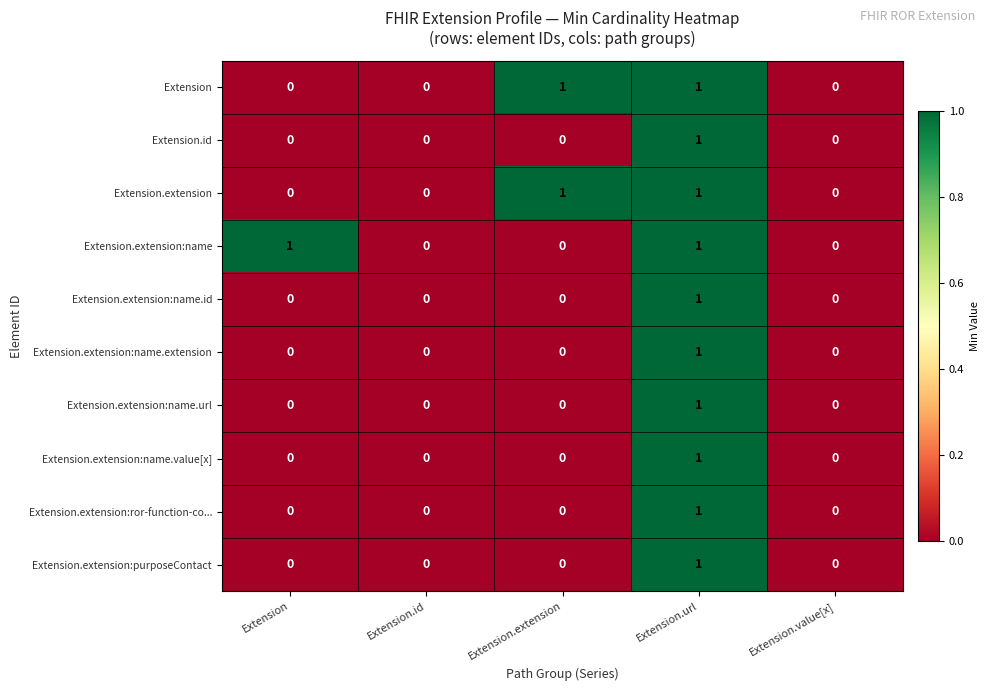

What is the total value across all series at Extension.url?

10